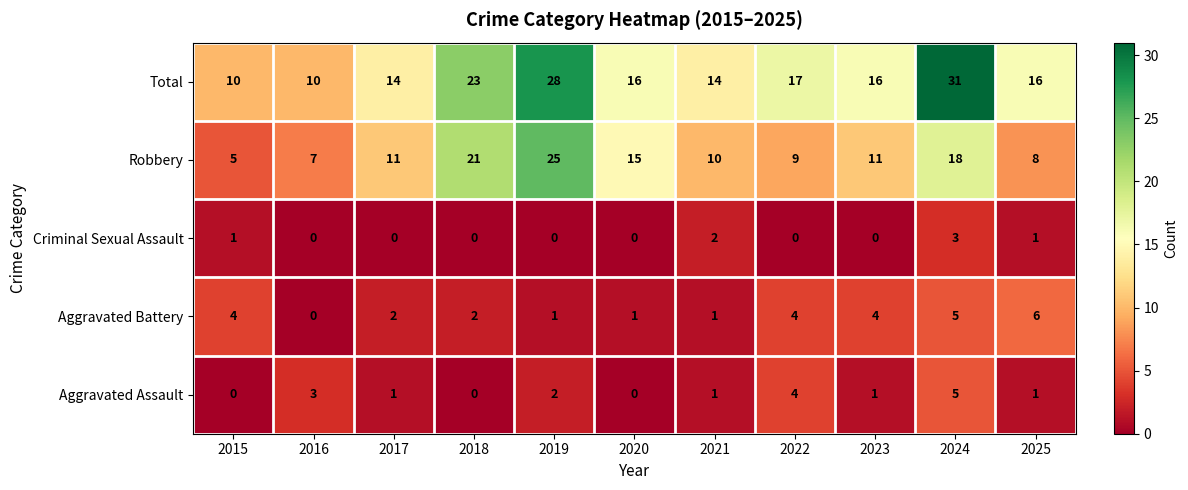

What is the greatest value displayed?

31